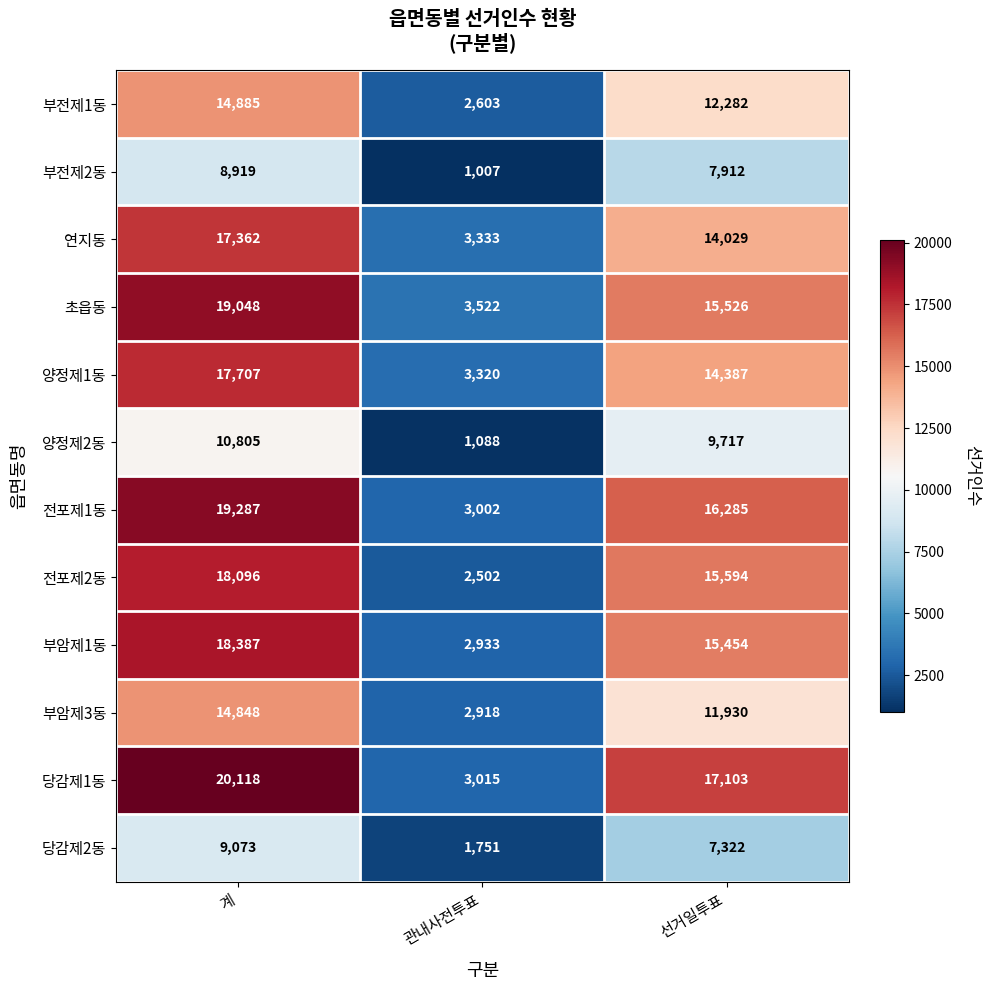

Where does the 양정제2동 series first go above 9717?

계